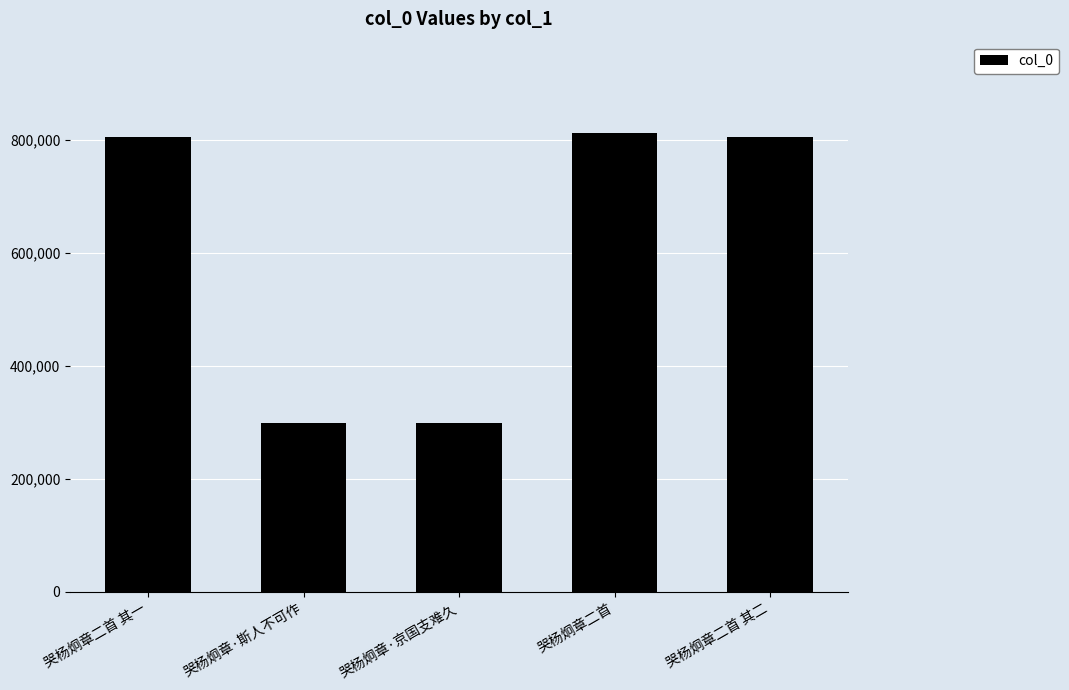

What is the smallest value displayed?

298711